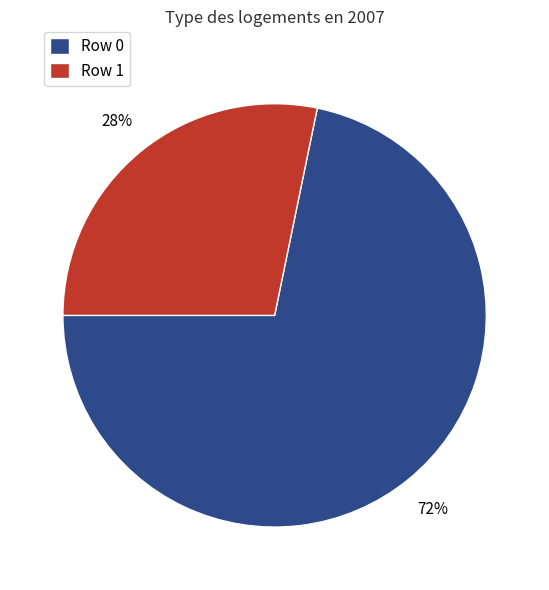

Which slice represents more than half of the pie?

Row 0